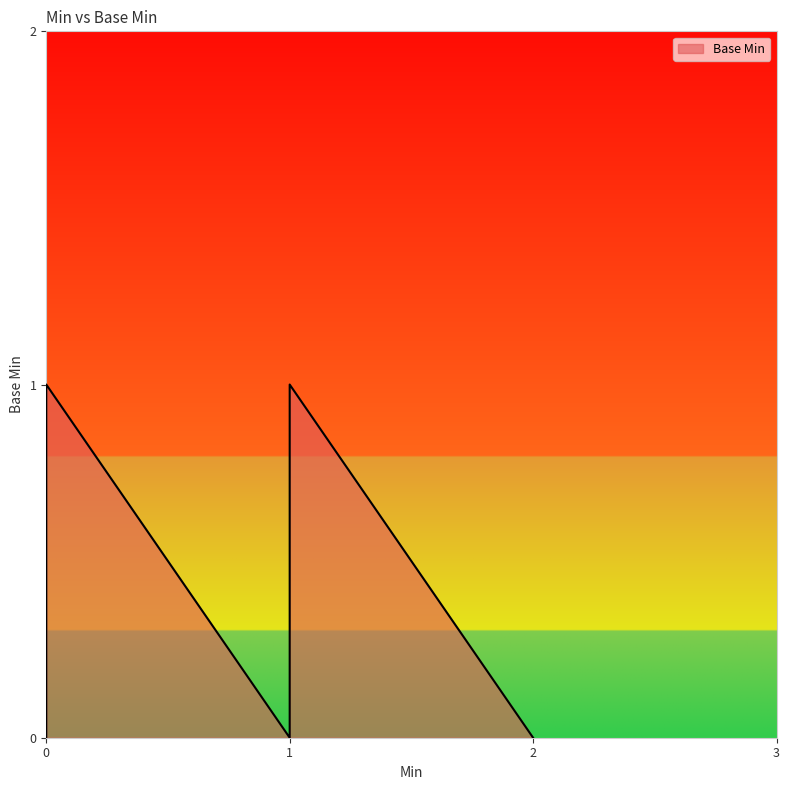

How many lines are shown in the chart?

1